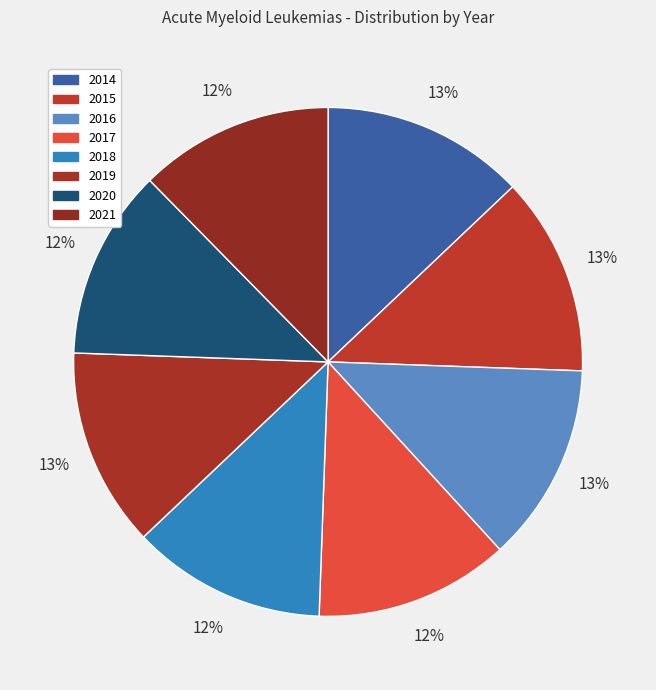

To the nearest percent, what is the average slice percentage?

12%